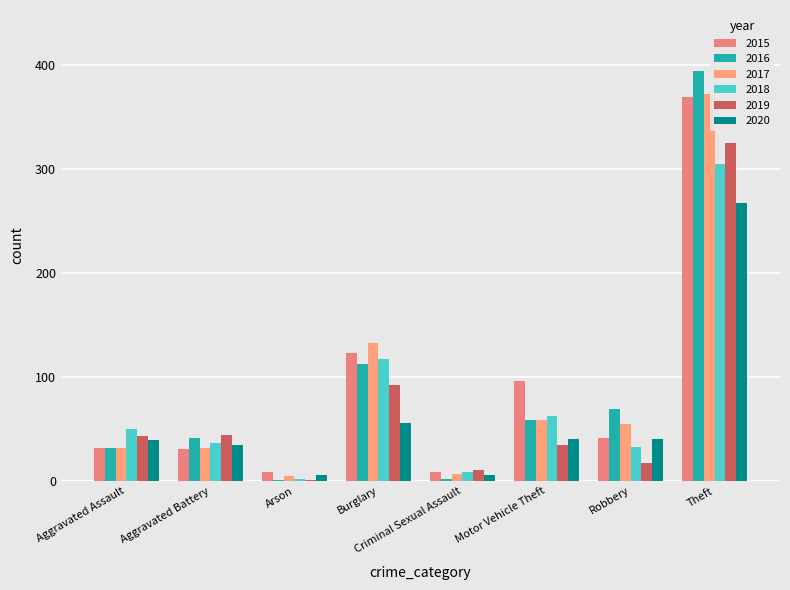

How many distinct data groups are displayed?

6